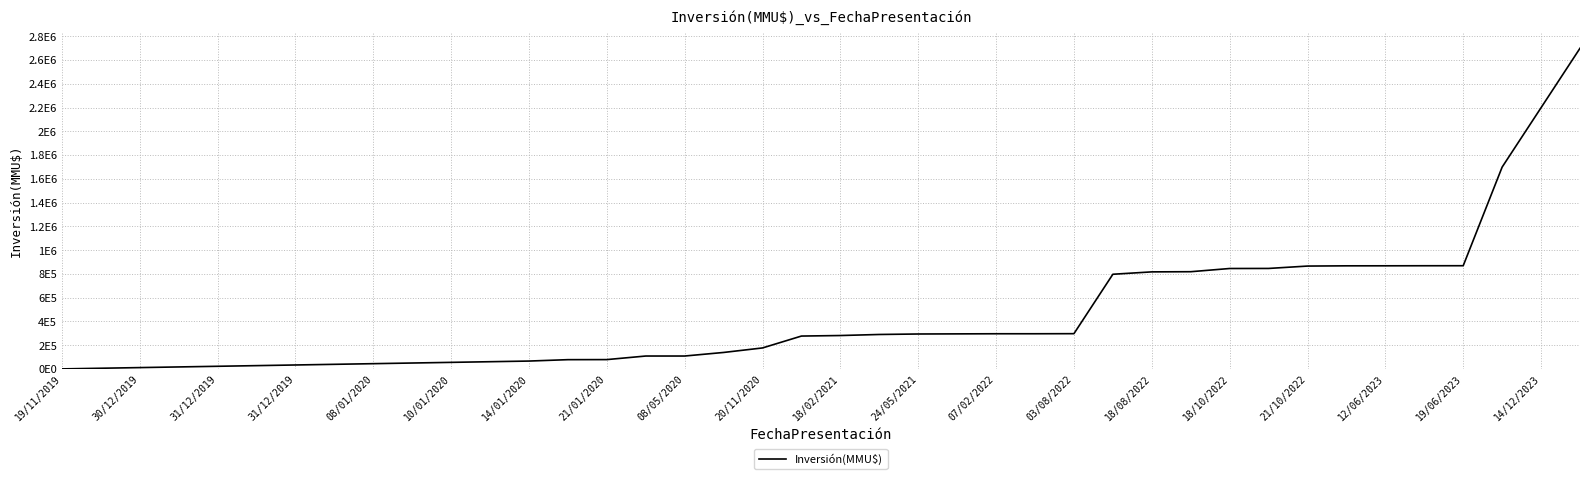

What is the difference between the maximum and minimum values?

2698265